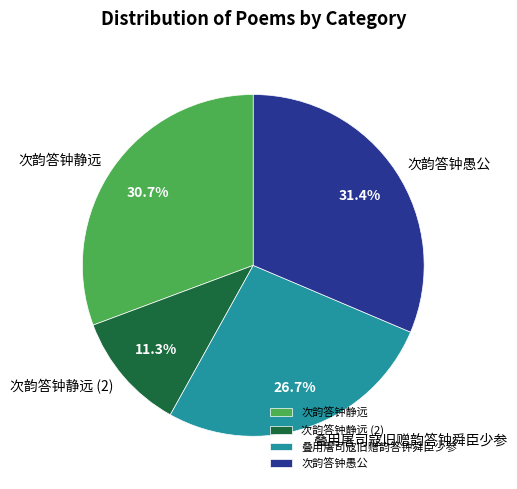

What is the largest slice in the pie chart?

次韵答钟愚公